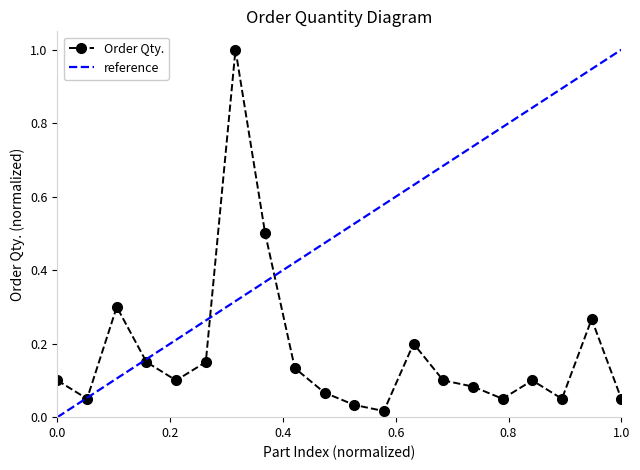

What is the maximum value shown in the chart?

1.0